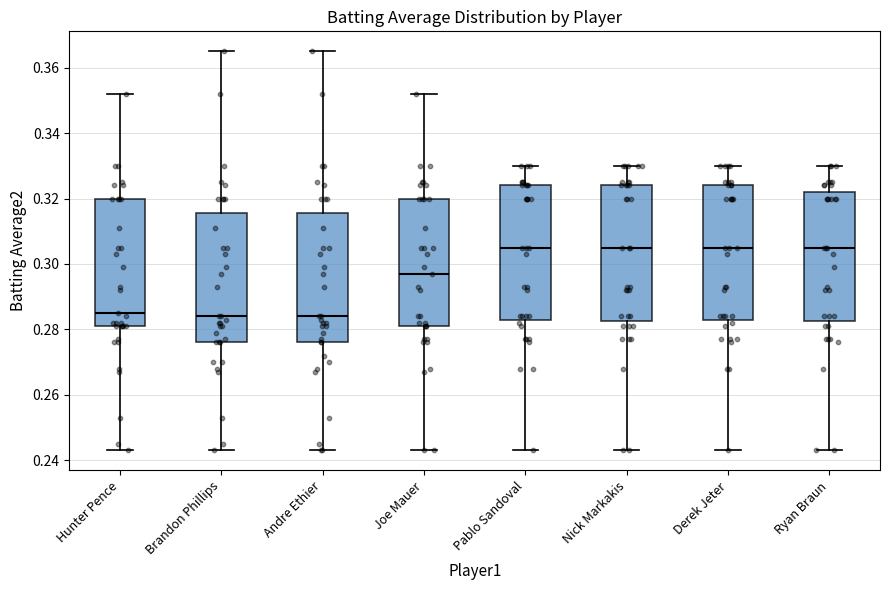

Reading left to right, transcribe this box plot: for each box, give where its median line is, the range the box spans, and where its two whiskers end, as read against the y-axis. The values are not printed on the chart, so give them approximately, as read against the axis.

Hunter Pence: median 0.286, box 0.282 to 0.320, whiskers 0.244 to 0.352
Brandon Phillips: median 0.284, box 0.276 to 0.316, whiskers 0.244 to 0.366
Andre Ethier: median 0.284, box 0.276 to 0.316, whiskers 0.244 to 0.366
Joe Mauer: median 0.298, box 0.282 to 0.320, whiskers 0.244 to 0.352
Pablo Sandoval: median 0.306, box 0.284 to 0.324, whiskers 0.244 to 0.330
Nick Markakis: median 0.306, box 0.282 to 0.324, whiskers 0.244 to 0.330
Derek Jeter: median 0.306, box 0.284 to 0.324, whiskers 0.244 to 0.330
Ryan Braun: median 0.306, box 0.282 to 0.322, whiskers 0.244 to 0.330